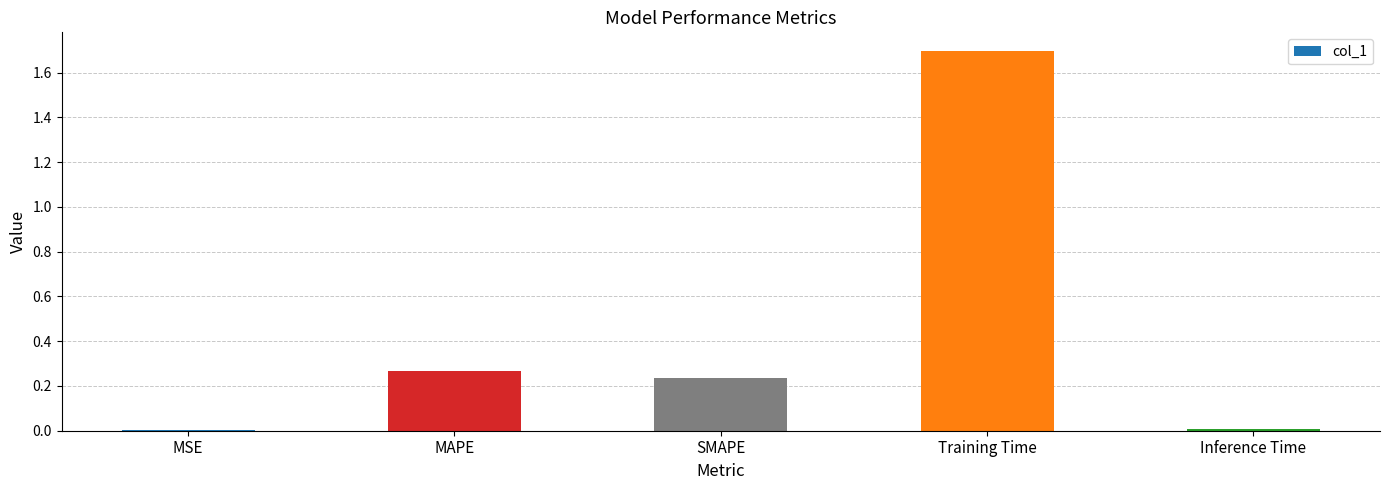

True or false: the data shows 0.0 at MSE.

True